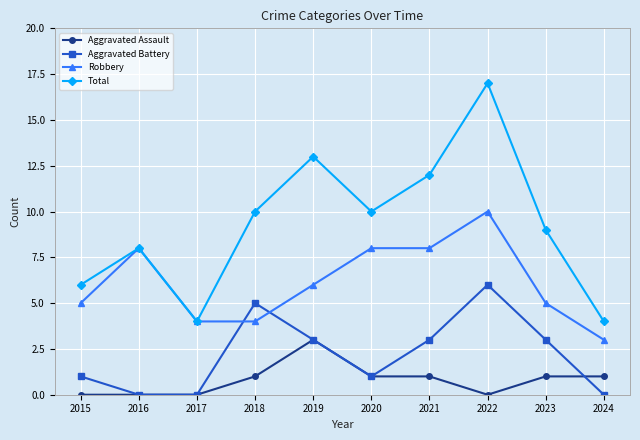

Is the value of Total at 2017 greater than the value of Aggravated Battery at 2017?

Yes